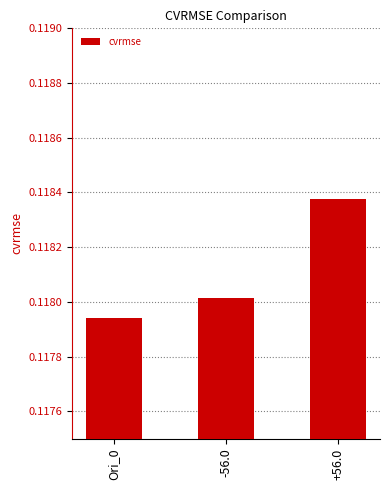

Is it true that the value at Ori_0 is 0.0?

False